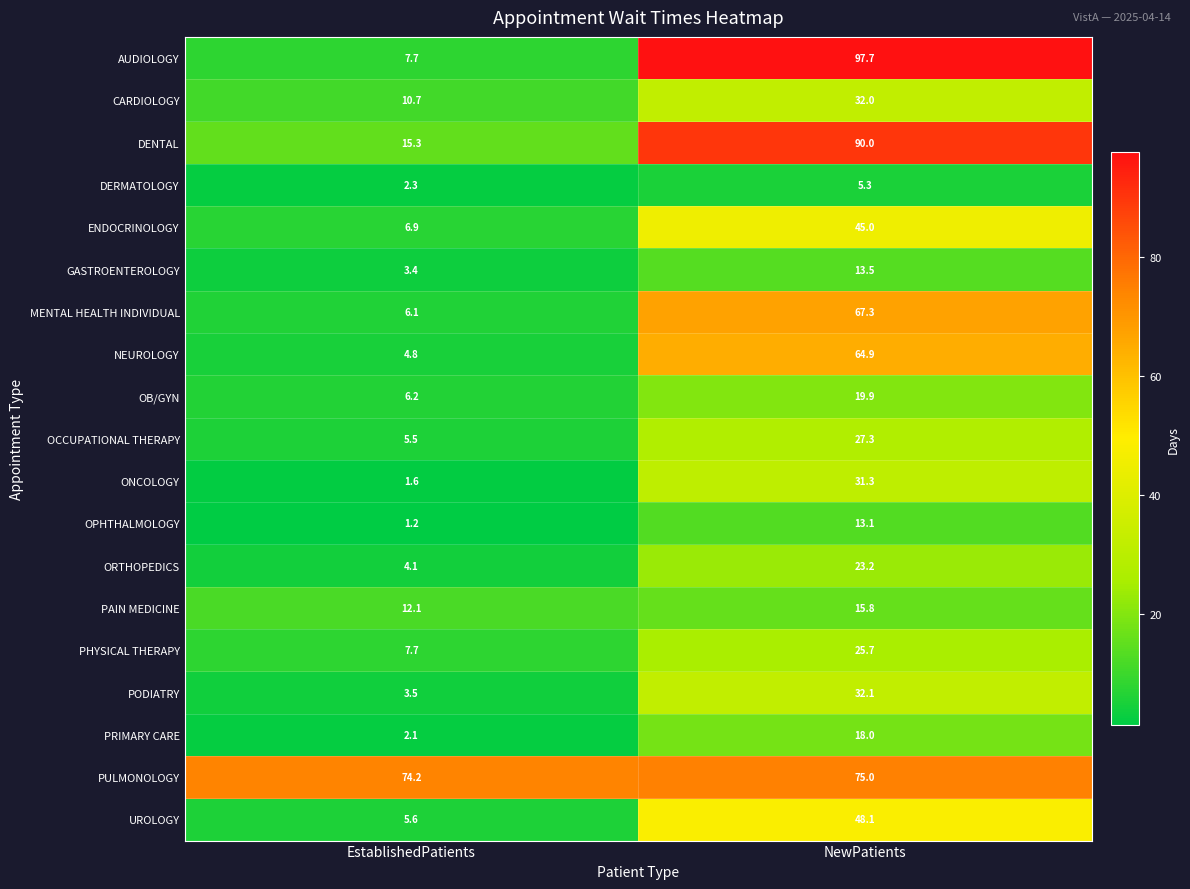

Which series has the largest total across all categories?

PULMONOLOGY